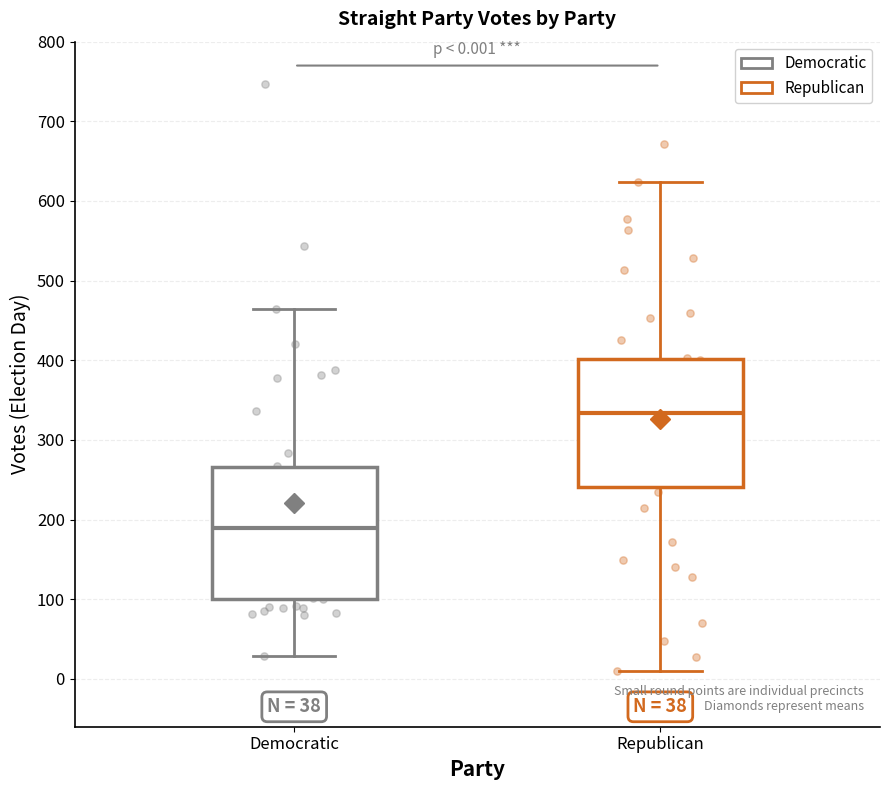

Which box's median line is the lowest?

Democratic